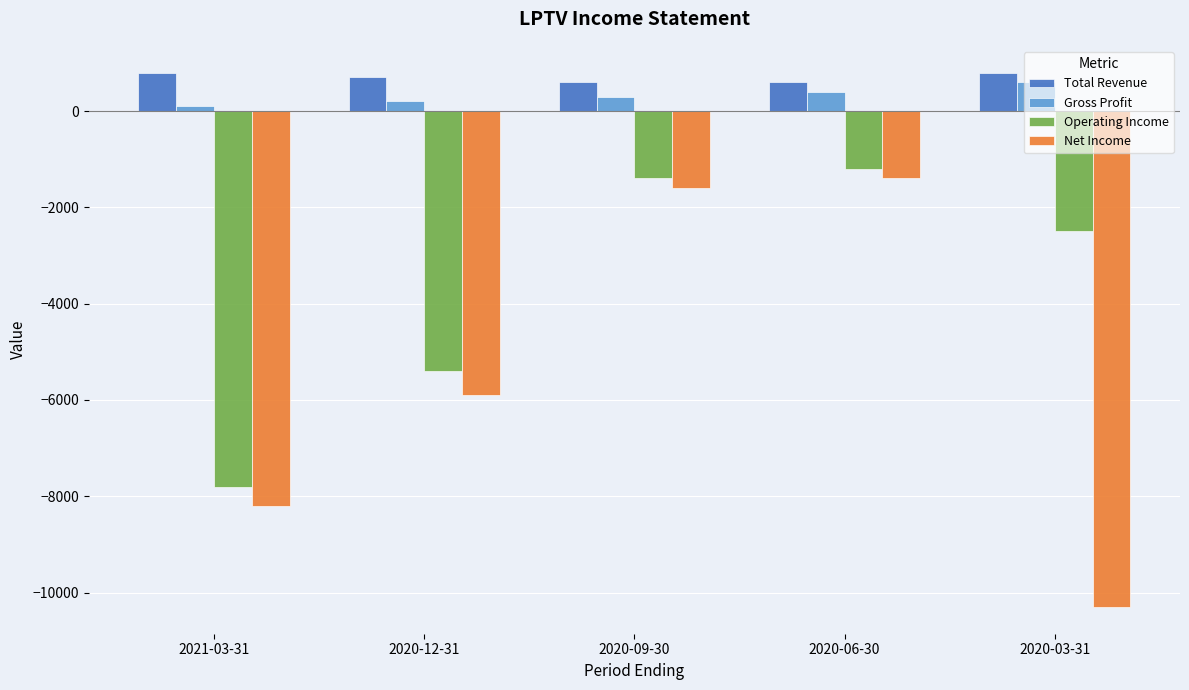

The Net Income series shows -8993 at 2020-12-31. True or false?

False